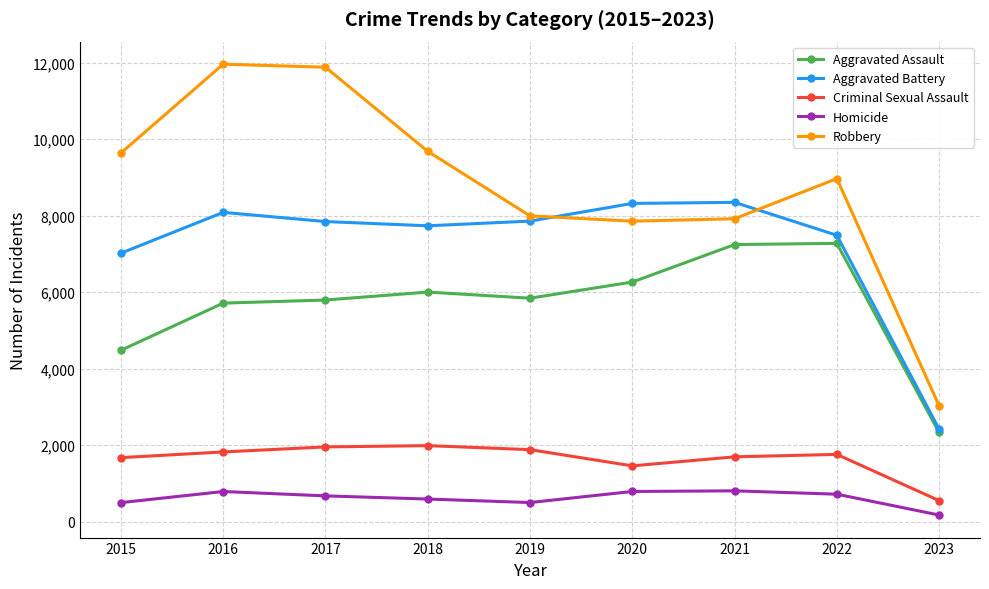

At which label does Aggravated Assault reach its minimum?

2023